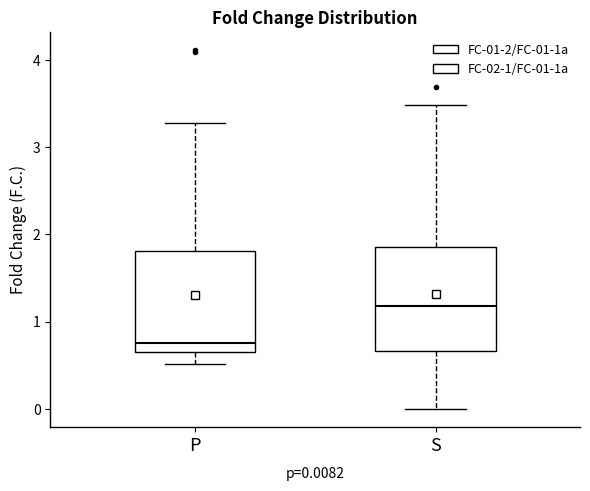

Which box's median line is the lowest?

P